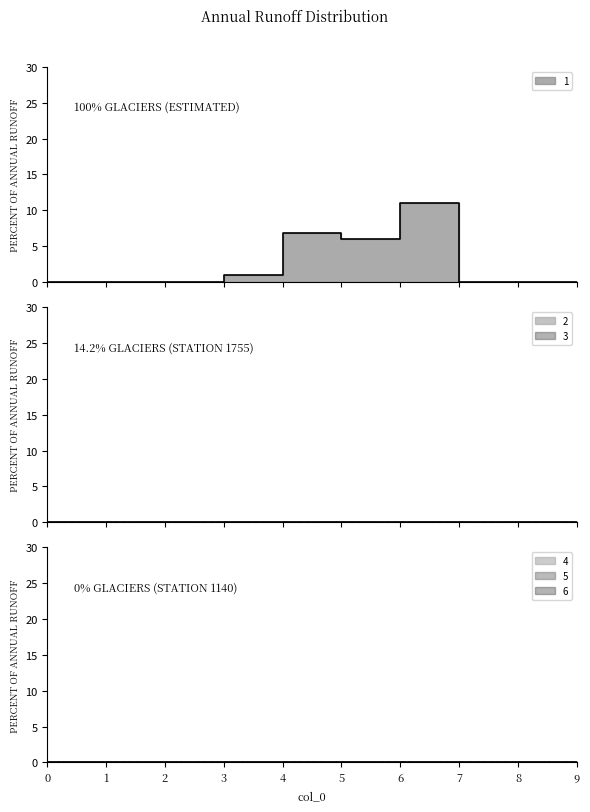

Which series has the largest range (max minus min)?

1